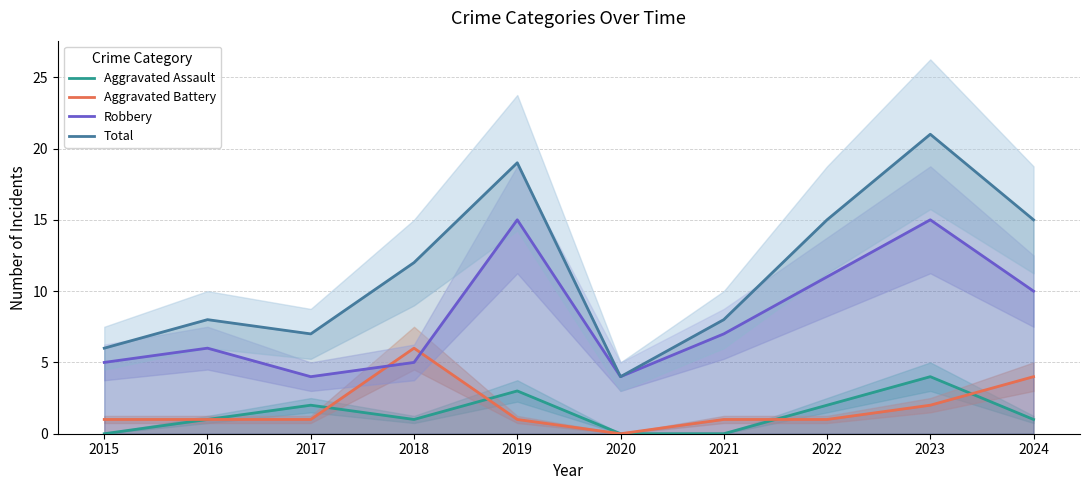

How many categories are shown in the chart?

10